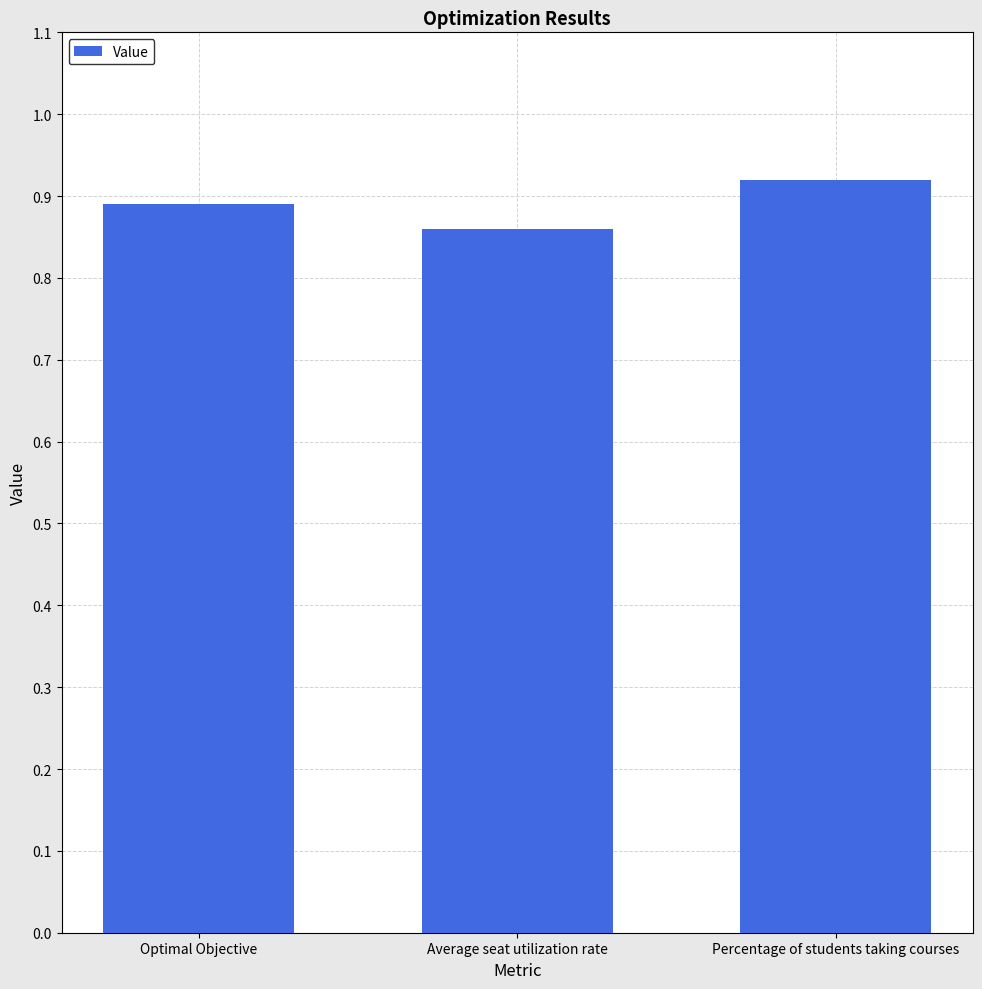

Which category has the lowest value across all series?

Average seat utilization rate